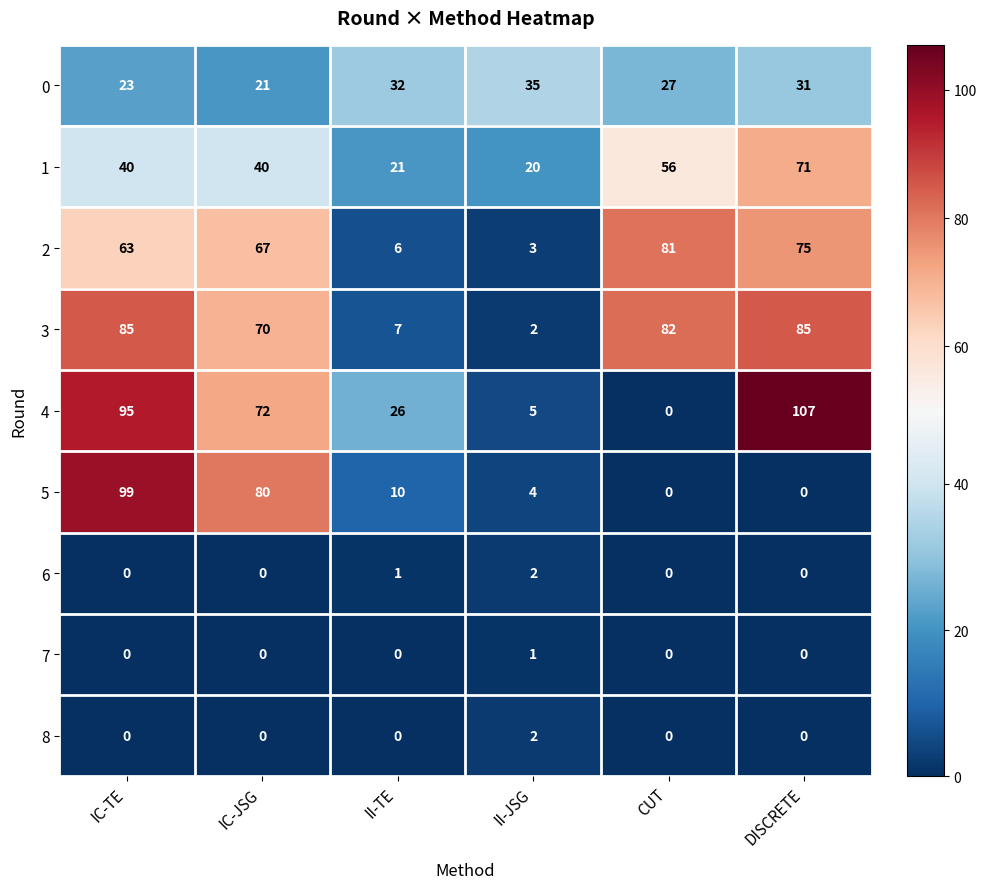

Is it true that 6 equals -1 at IC-JSG?

False